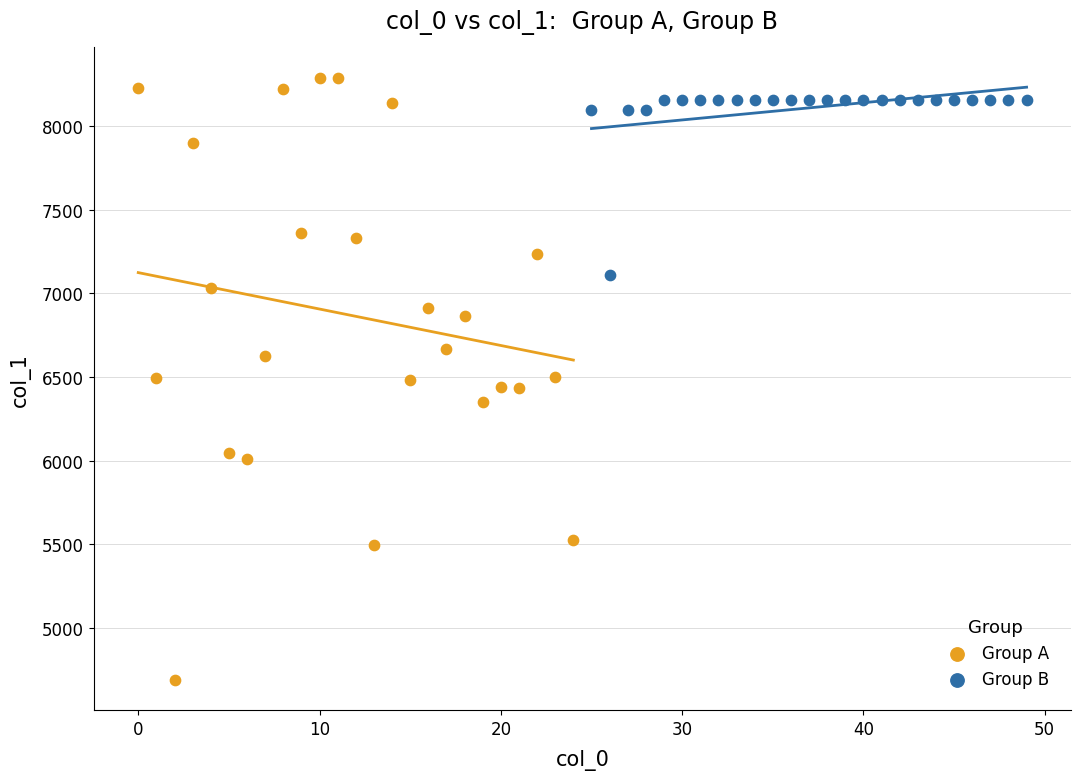

Which series has the largest Y range (max minus min)?

Group A